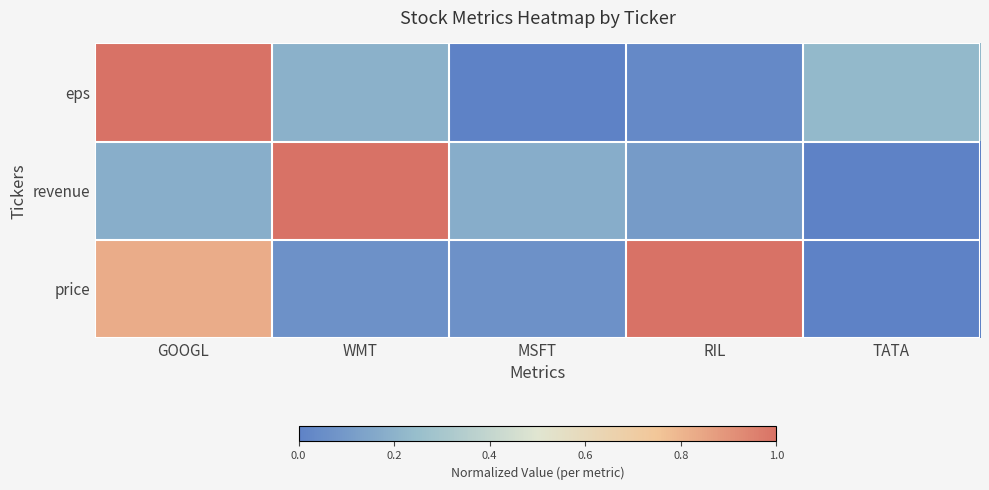

Reading right to left, list all the values displayed in this chart.

eps: TATA=0.2	RIL=0.0	MSFT=0.0	WMT=0.2	GOOGL=1.0
revenue: TATA=0.0	RIL=0.1	MSFT=0.2	WMT=1.0	GOOGL=0.2
price: TATA=0.0	RIL=1.0	MSFT=0.1	WMT=0.1	GOOGL=0.8